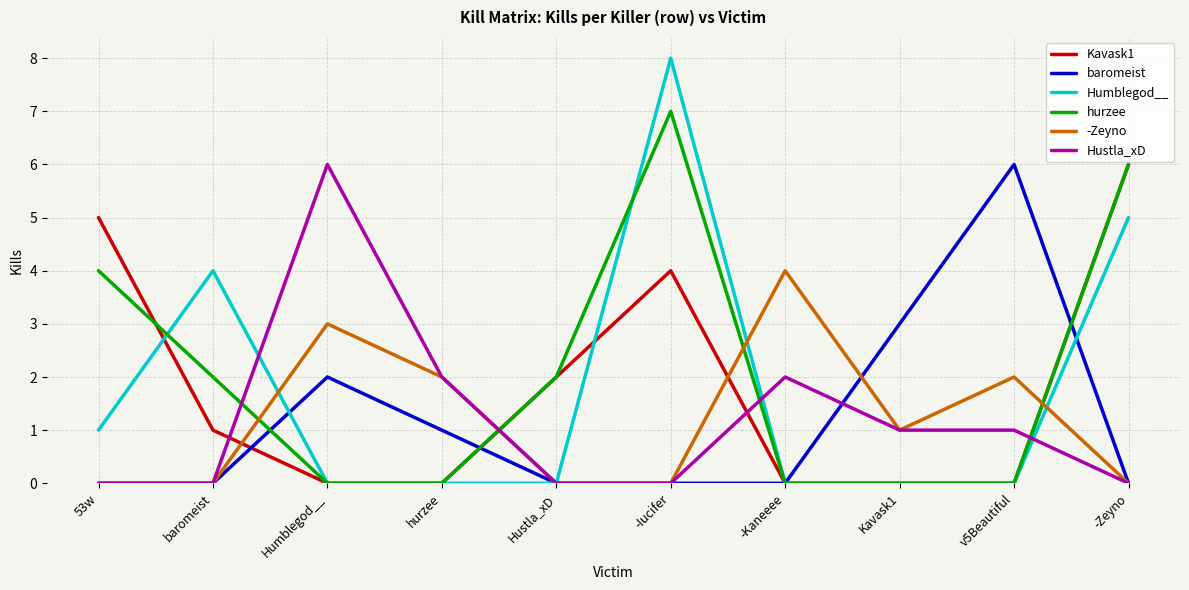

How many intersections are there between hurzee and -Zeyno?

4